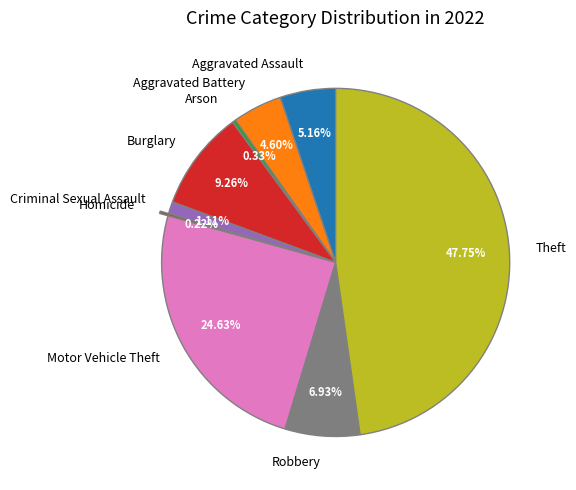

To the nearest percent, what is the difference between the largest and smallest slice percentages?

48%